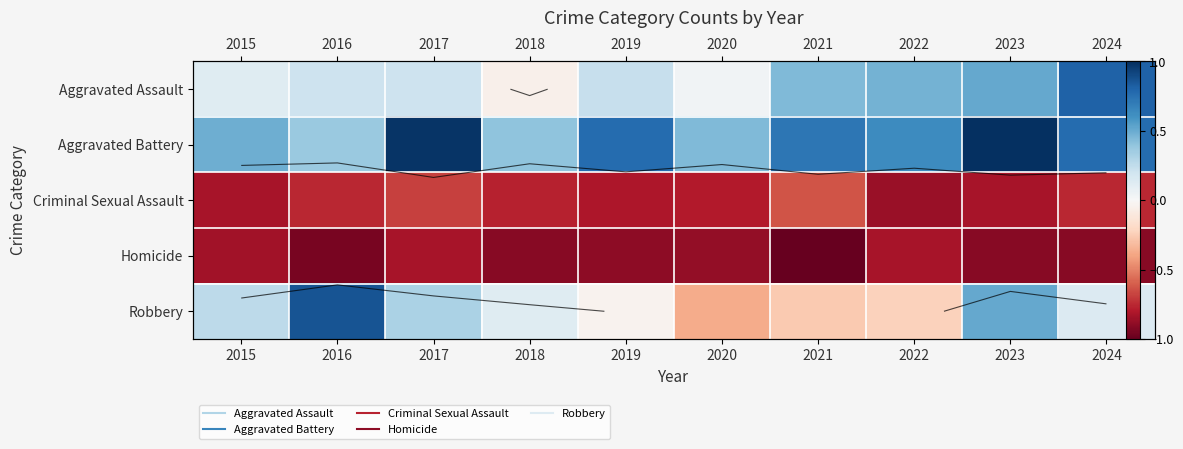

Rank the series by their maximum value, from lowest to highest.

Homicide, Criminal Sexual Assault, Aggravated Assault, Robbery, Aggravated Battery